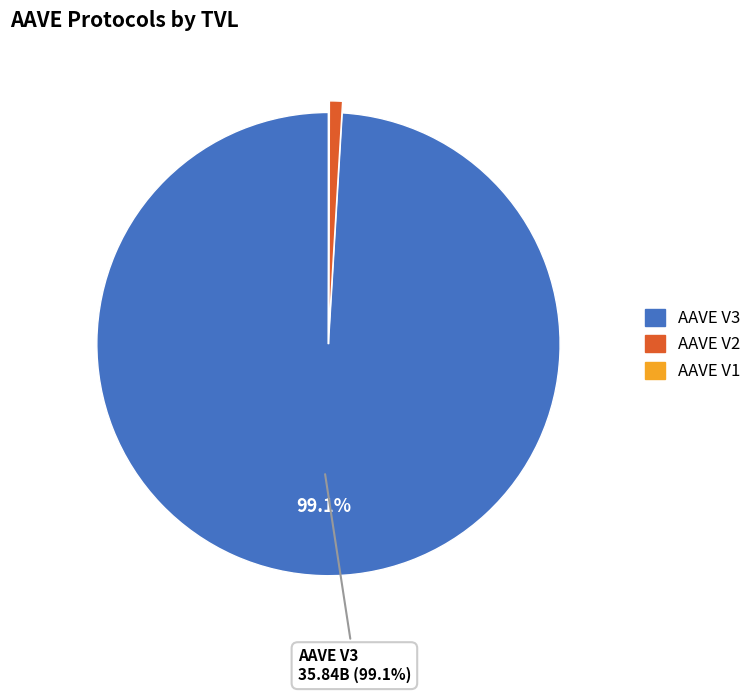

Which category has the biggest portion of the pie?

AAVE V3